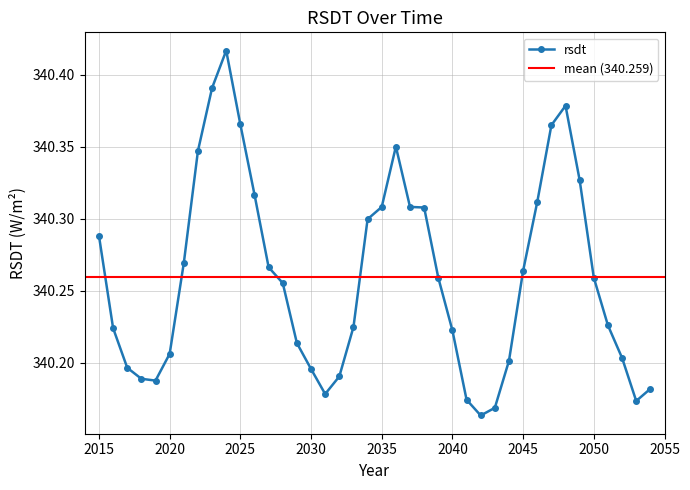

Does the chart have visible grid lines?

Yes